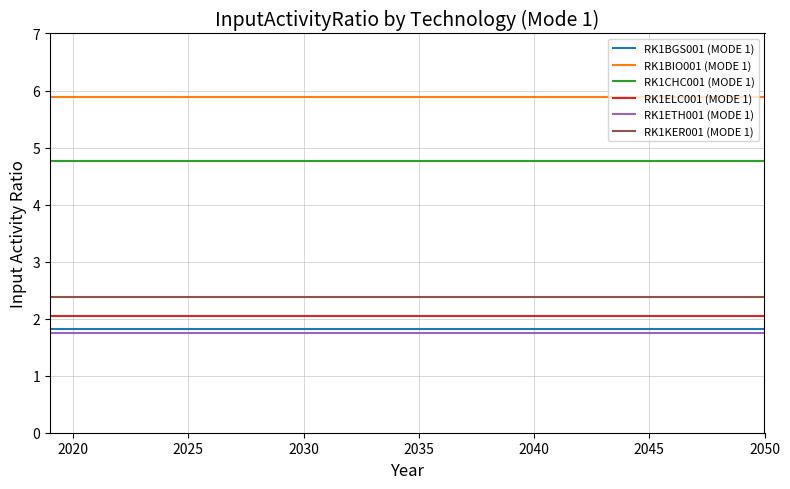

Which series has the largest total across all categories?

RK1BIO001 (MODE 1)